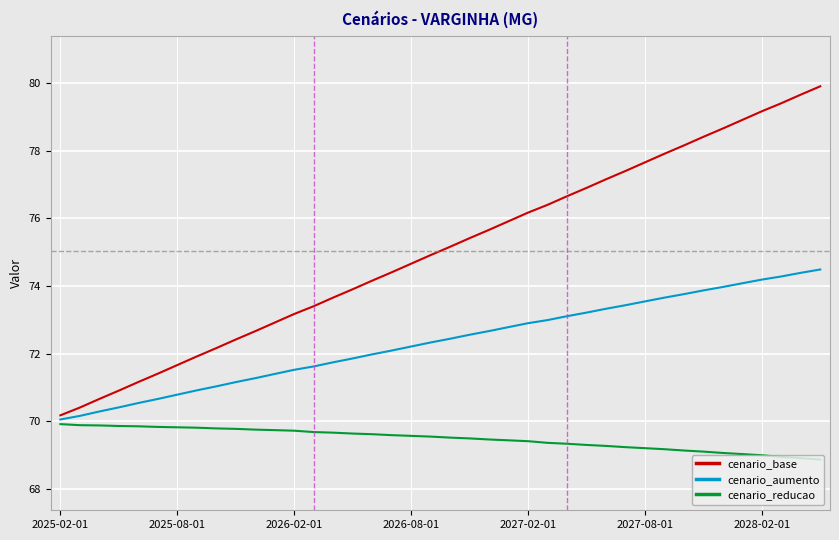

What is the average value of the cenario_base series?

75.0